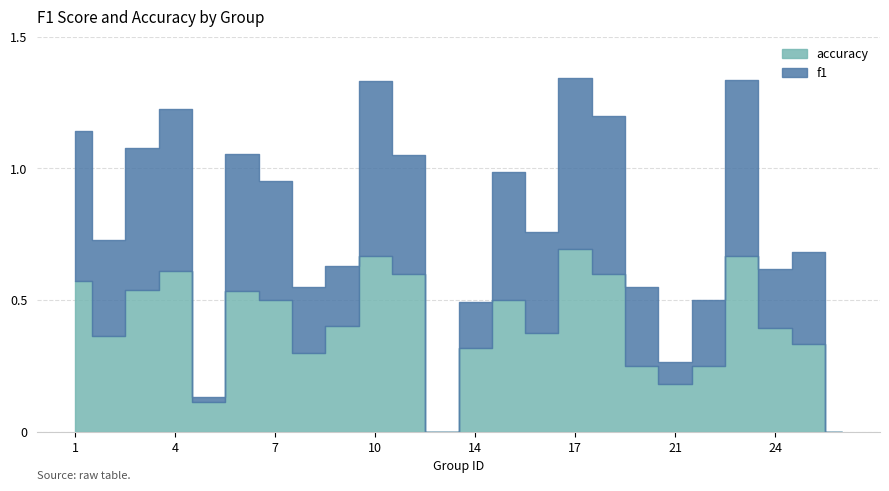

Which has a higher value, 16 or 9?

16